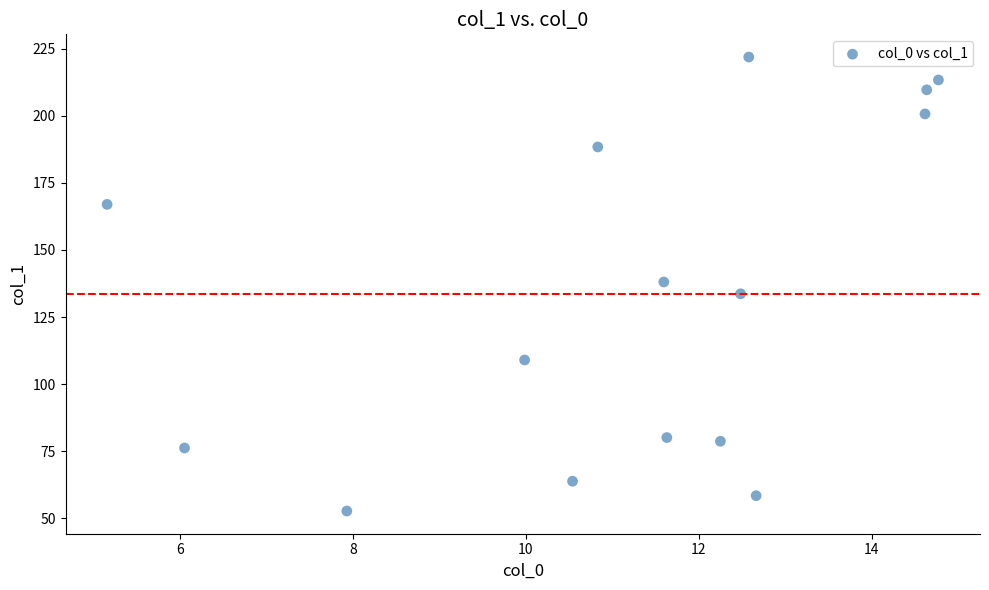

What is the range of X values (max minus min)?

9.6